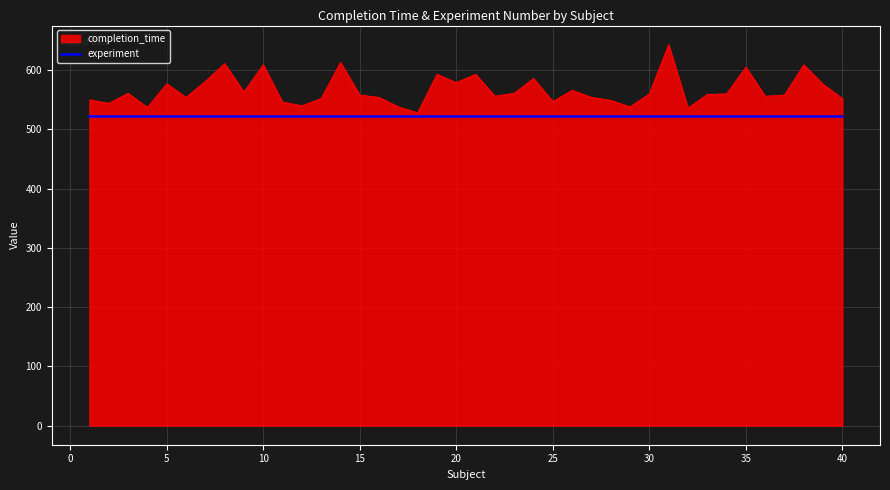

Rank the series by their maximum value, from lowest to highest.

experiment, completion_time